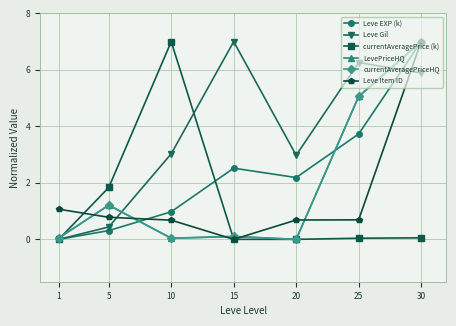

What is the difference between the second highest and second lowest values in the currentAveragePriceHQ series?

5.0